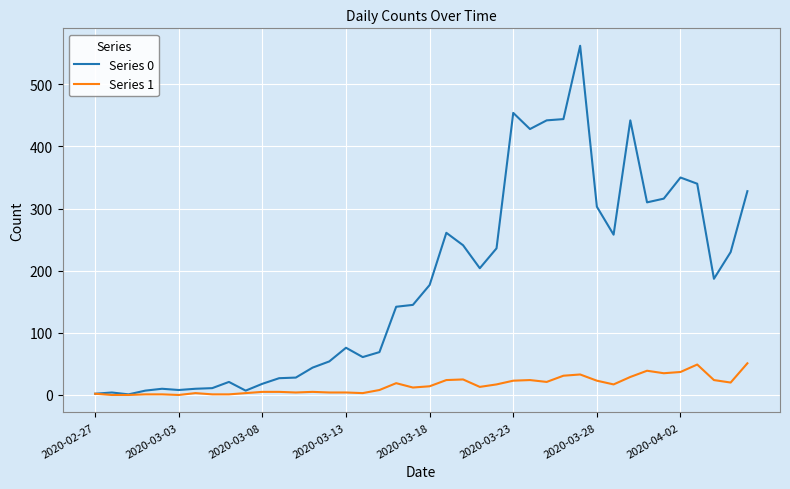

Which series has the largest total across all categories?

Series 0